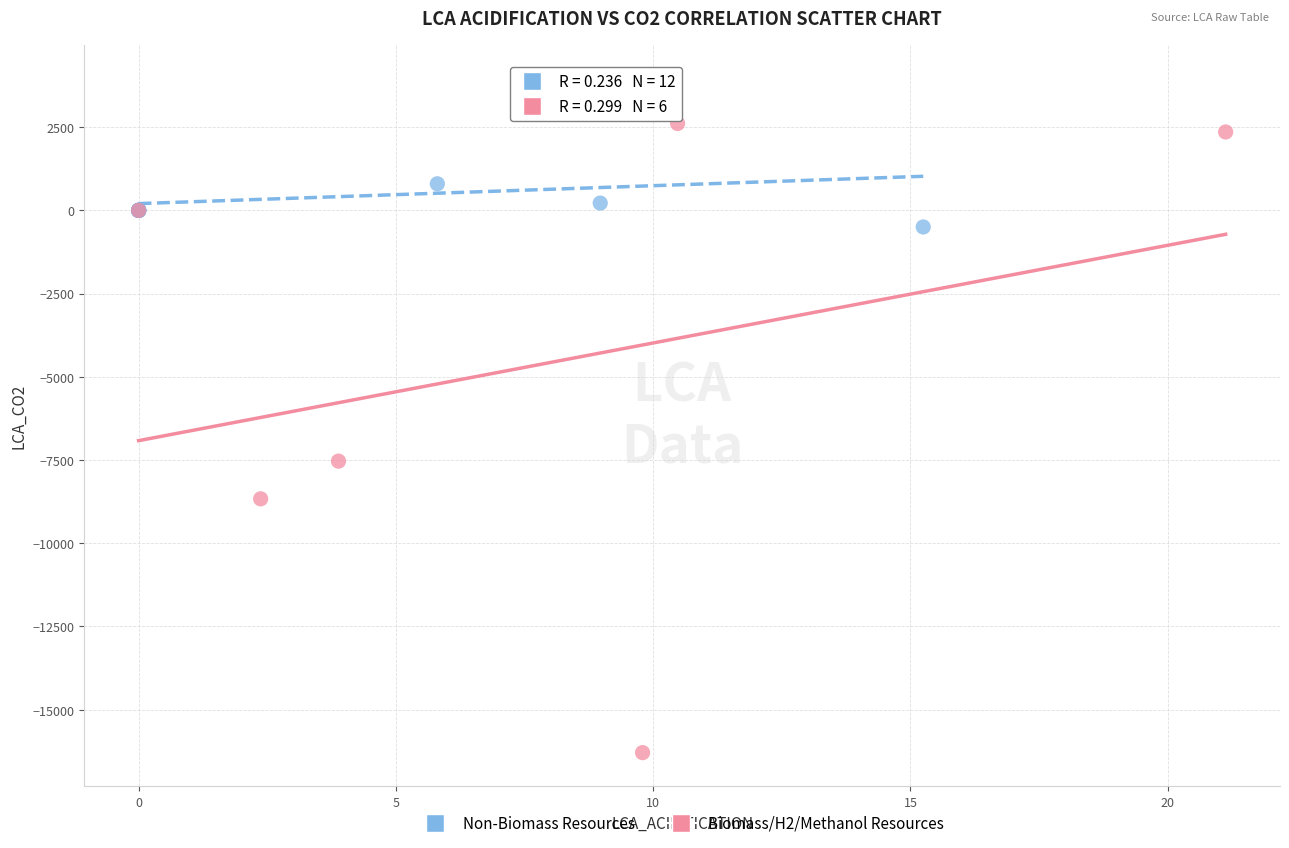

Which series has the widest spread of Y values?

Biomass/H2/Methanol Resources